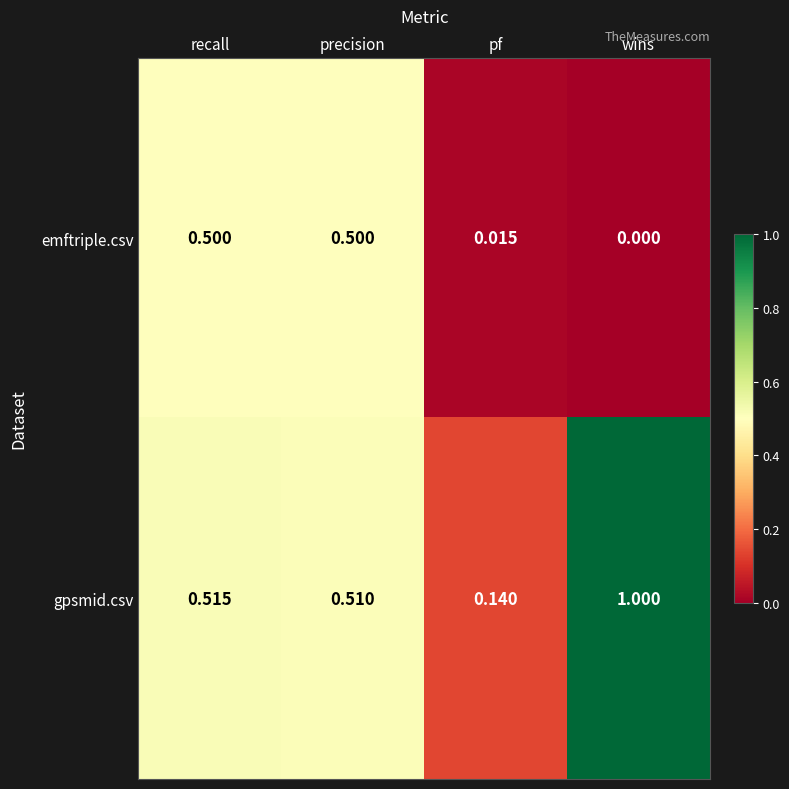

List the series in order of their peak value, lowest first.

emftriple.csv, gpsmid.csv